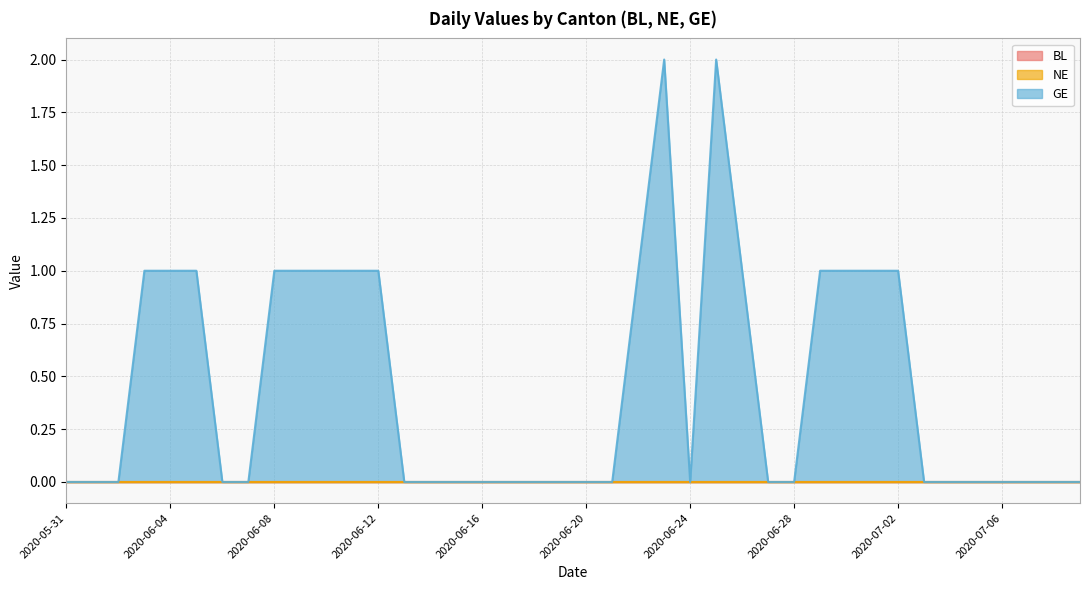

Which series has the largest range (max minus min)?

GE